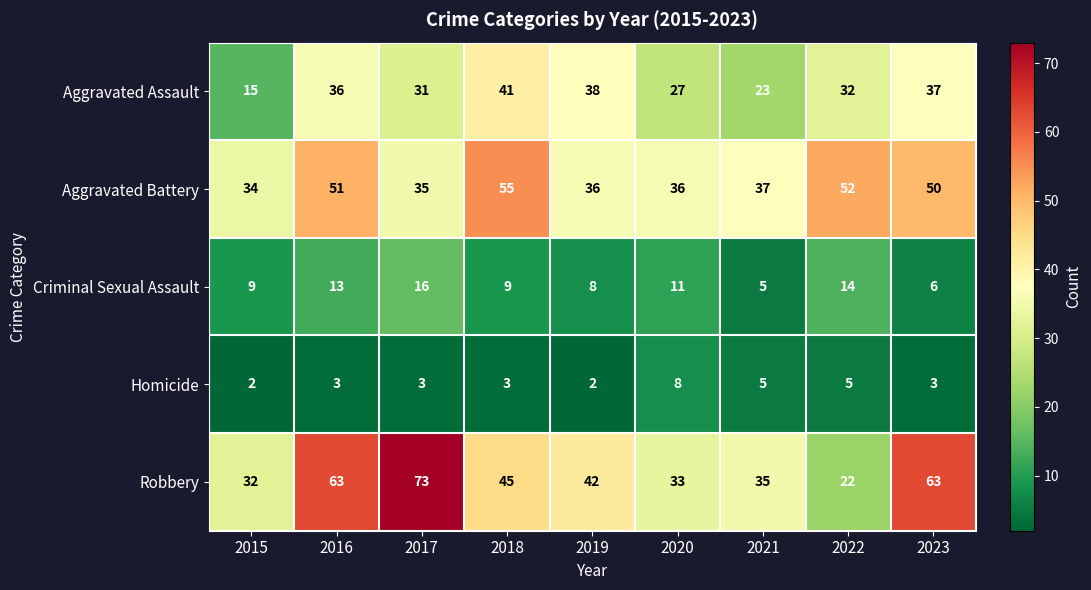

Which series changed the most between 2018 and 2022?

Robbery